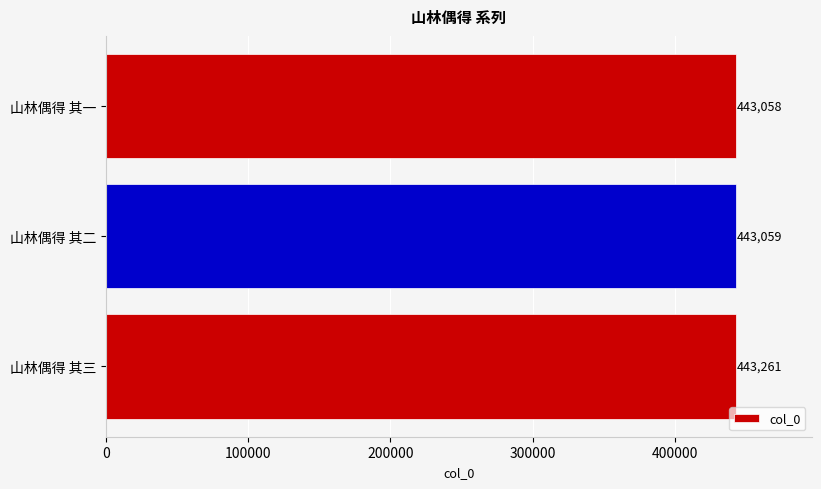

True or false: the data shows 443059 at 山林偶得 其二.

True